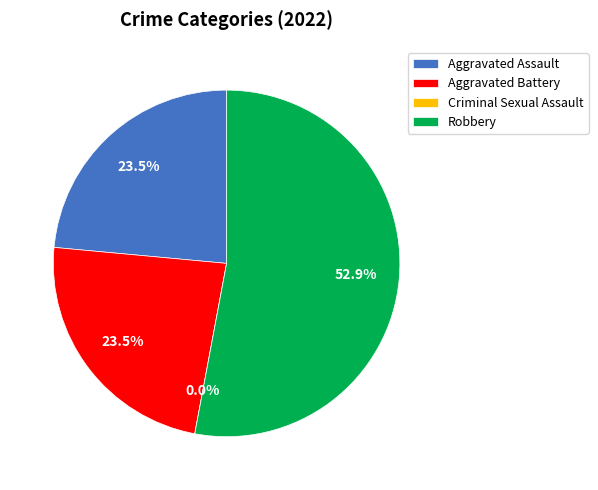

Rank the categories by value from highest to lowest.

Robbery, Aggravated Assault, Aggravated Battery, Criminal Sexual Assault